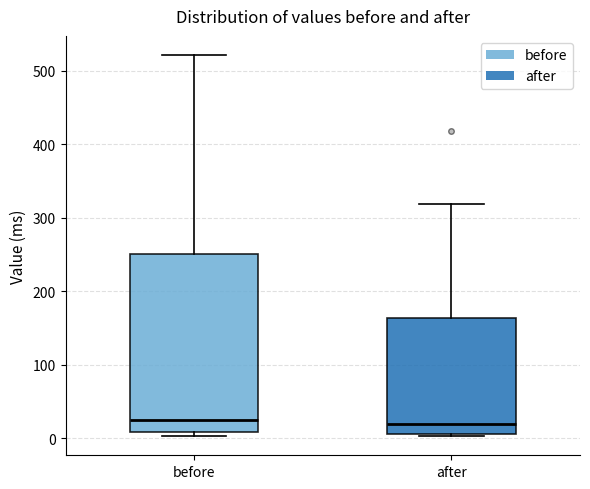

Reading left to right, transcribe this box plot: for each box, give where its median line is, the range the box spans, and where its two whiskers end, as read against the y-axis. The values are not printed on the chart, so give them approximately, as read against the axis.

before: median 20, box 10 to 250, whiskers 0 to 520
after: median 20, box 10 to 160, whiskers 0 to 320